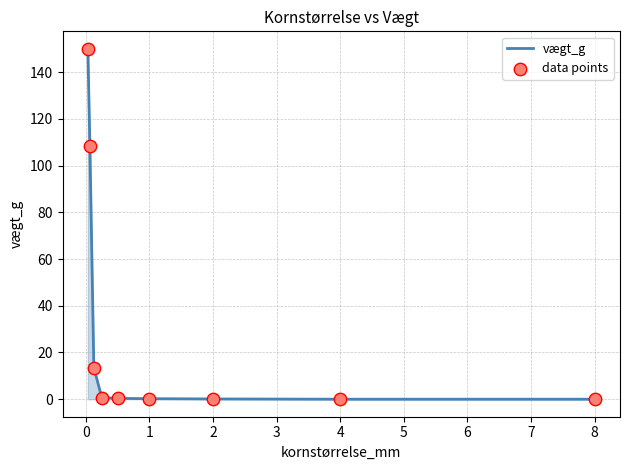

What is the maximum value shown in the chart?

149.9